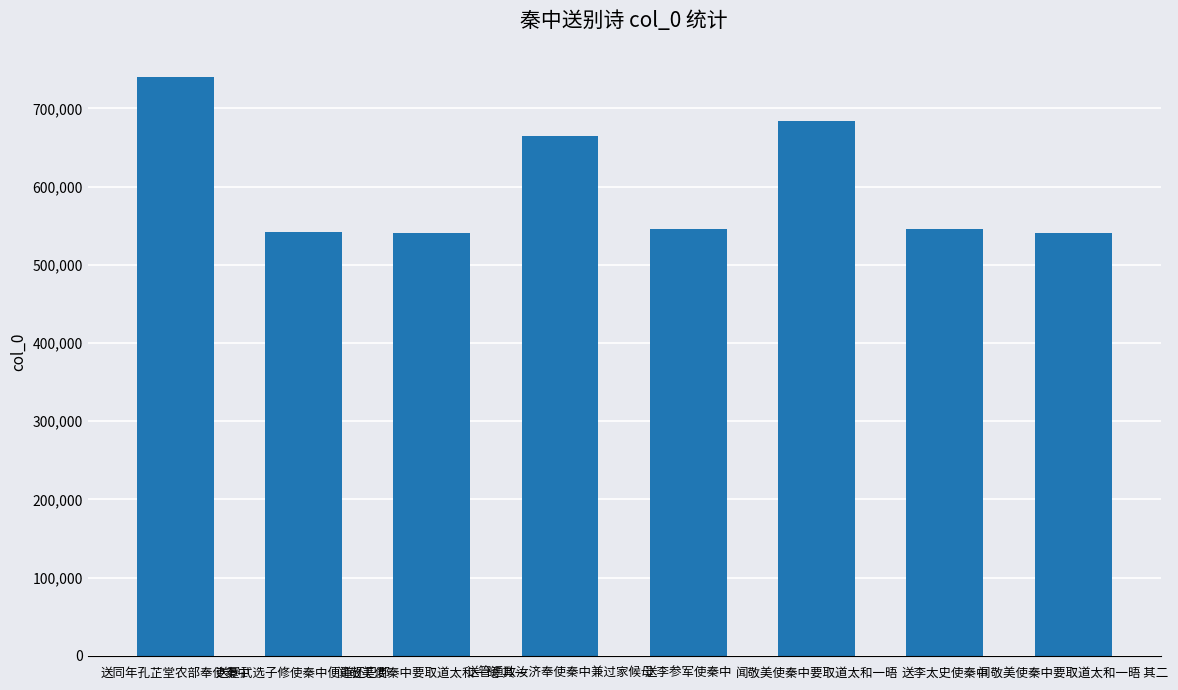

What is the greatest value displayed?

740514